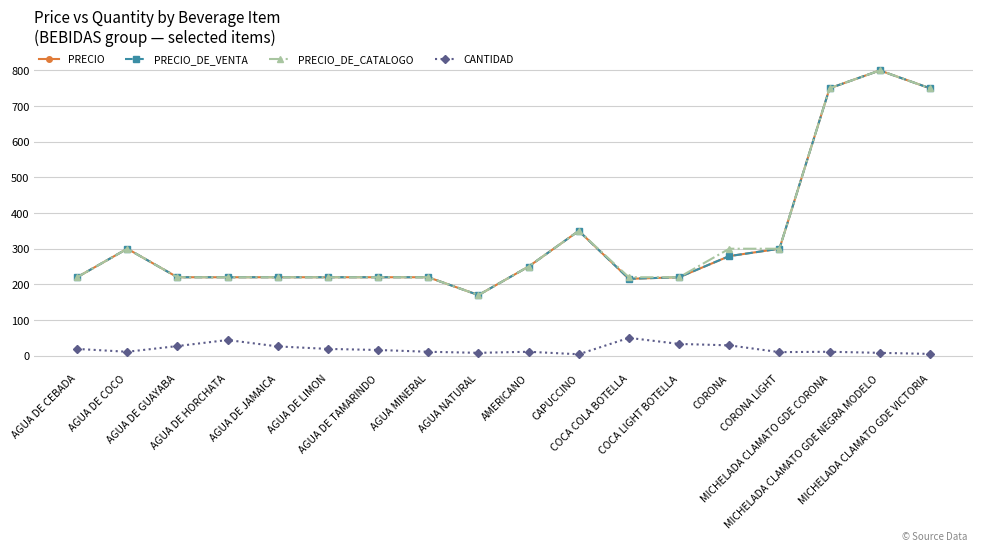

True or false: PRECIO_DE_VENTA has more than 1 interior local peaks.

True